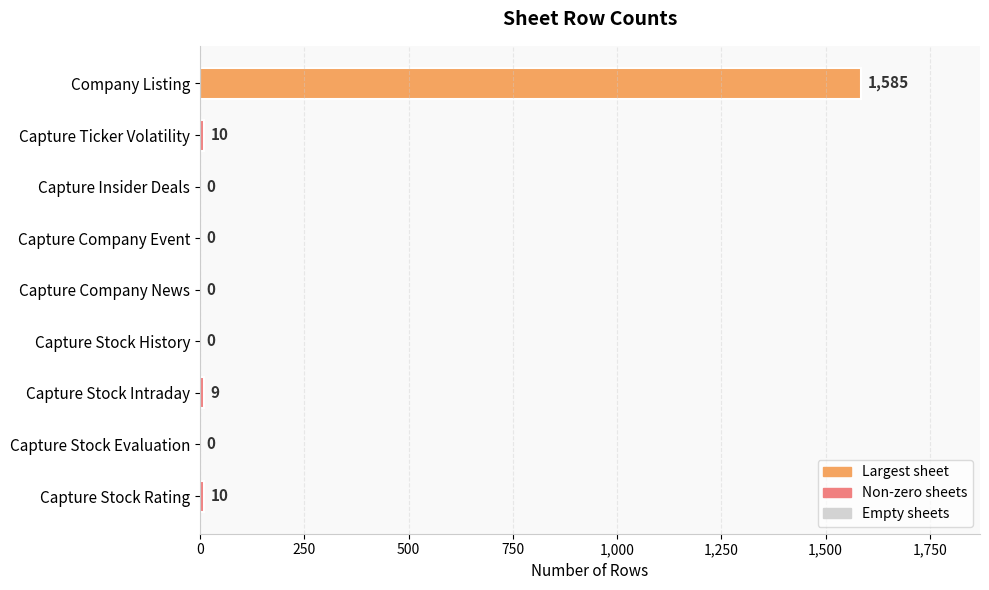

How many categories are shown in the chart?

9